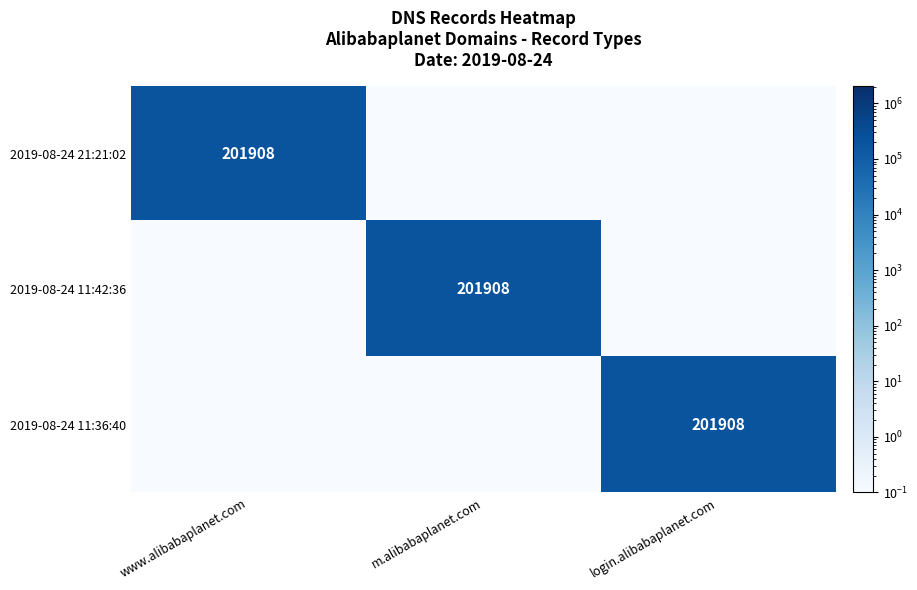

The 2019-08-24 11:36:40 series shows 268624.6 at login.alibabaplanet.com. True or false?

False